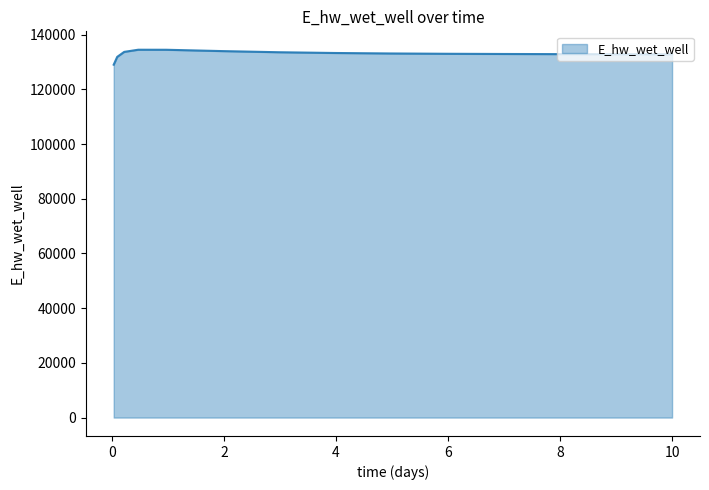

What is the difference between the maximum and minimum values?

5470.5